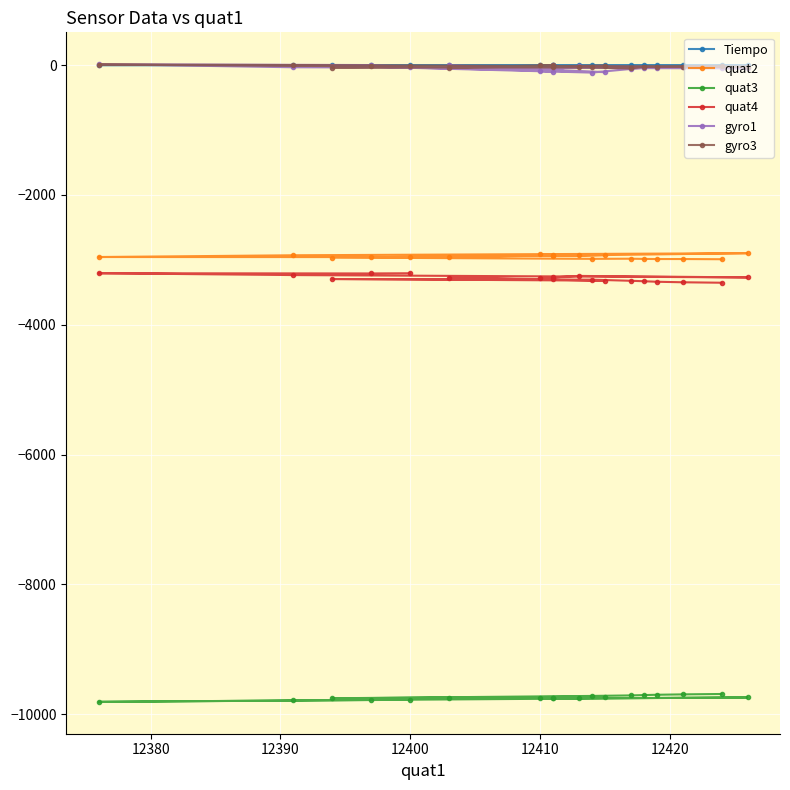

Reading right to left, list all the values displayed in this chart.

Tiempo: 0.3	0.3	0.3	0.3	0.3	0.2	0.2	0.2	0.2	0.2	0.1	0.1	0.1	0.1	0.1	0.0	0.0	0.0
quat2: -2991.0	-2988.0	-2988.0	-2986.0	-2983.0	-2985.0	-2965.0	-2927.0	-2953.0	-2922.0	-2940.0	-2915.0	-2932.0	-2898.0	-2930.0	-2957.0	-2958.0	-2960.0
quat3: -9690.0	-9696.0	-9702.0	-9707.0	-9712.0	-9720.0	-9756.0	-9731.0	-9754.0	-9746.0	-9753.0	-9755.0	-9758.0	-9743.0	-9790.0	-9811.0	-9783.0	-9779.0
quat4: -3353.0	-3346.0	-3338.0	-3330.0	-3323.0	-3306.0	-3296.0	-3321.0	-3278.0	-3300.0	-3263.0	-3283.0	-3248.0	-3271.0	-3235.0	-3207.0	-3210.0	-3207.0
gyro1: -40.0	-30.0	-37.0	-42.0	-59.0	-115.0	-10.0	-108.0	-2.0	-106.0	5.0	-97.0	-14.0	-50.0	-33.0	14.0	1.0	-27.0
gyro3: -13.0	-25.0	-28.0	-26.0	-52.0	-36.0	-37.0	-10.0	-37.0	0.0	-33.0	1.0	-29.0	-26.0	1.0	9.0	-19.0	-16.0